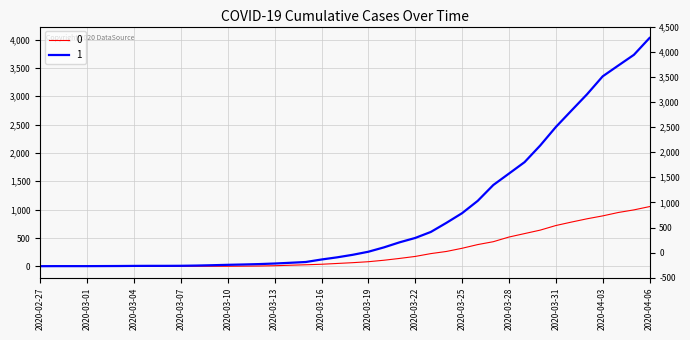

At 2020-02-29, list the series in order from smallest to largest.

0, 1